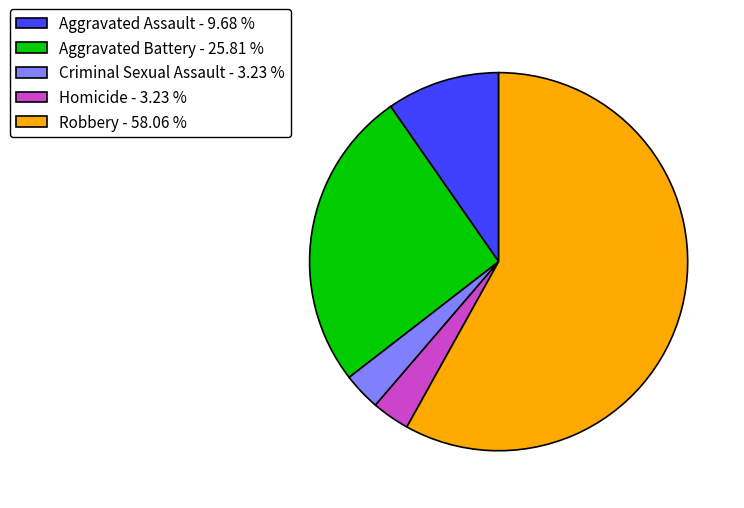

What is the majority slice?

Robbery